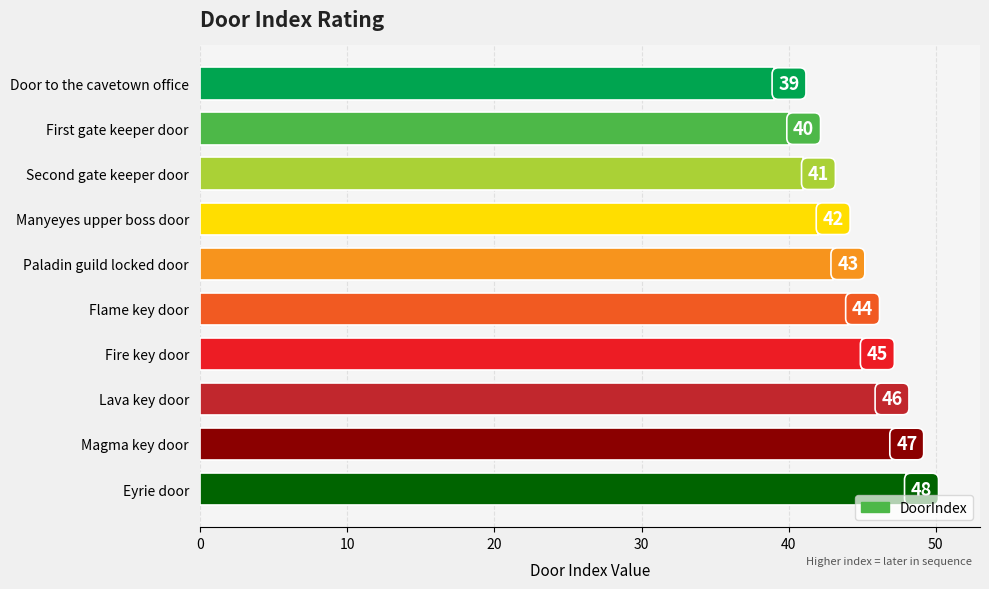

True or false: the data shows 21 at Magma key door.

False